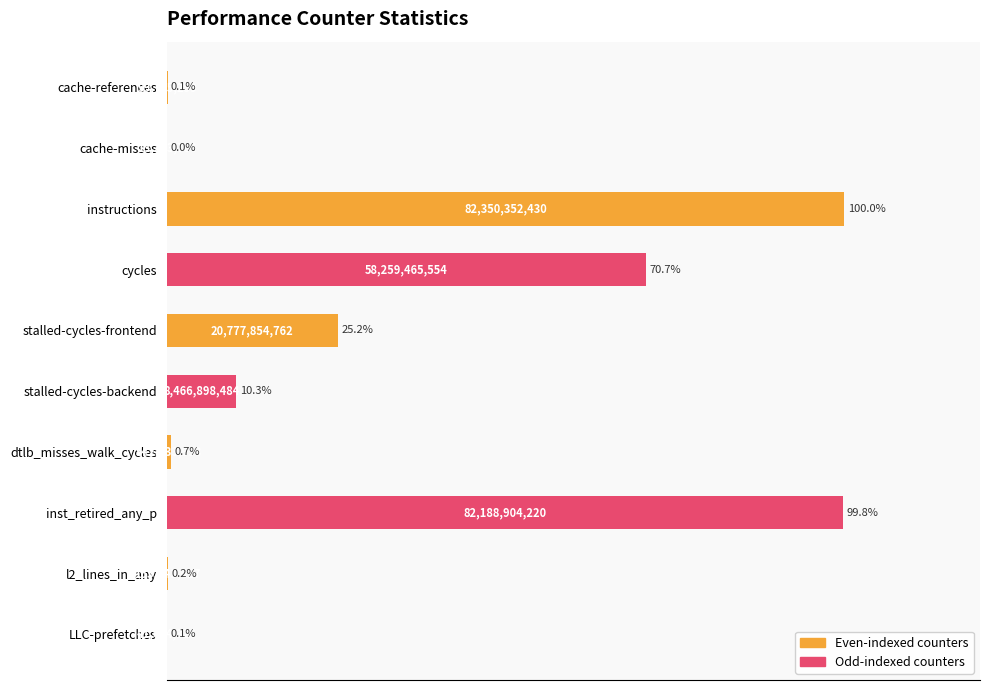

What is the sum of the values at instructions and cache-misses?

100.0